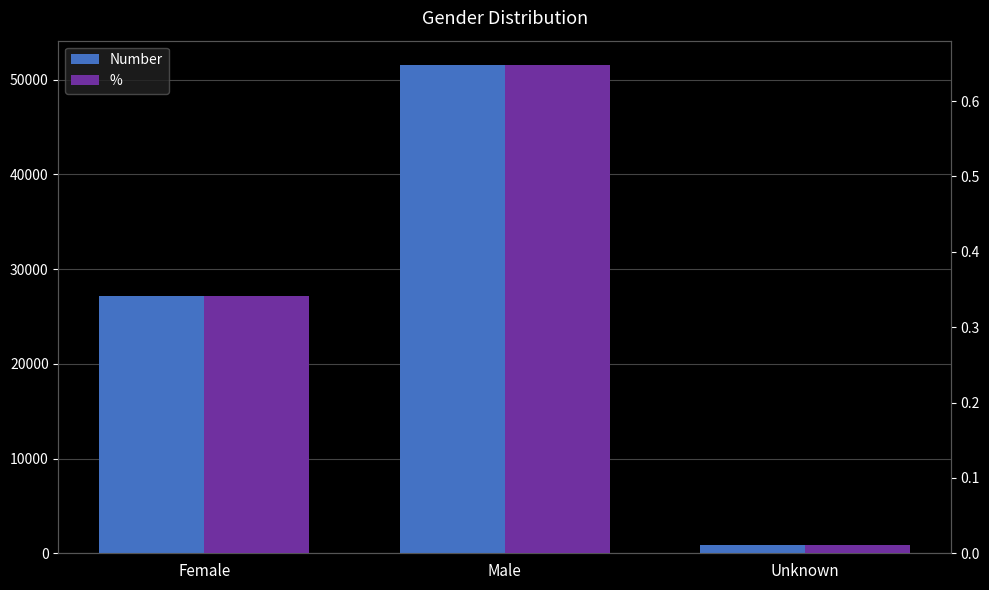

At which category does the chart reach its peak across all series?

Male